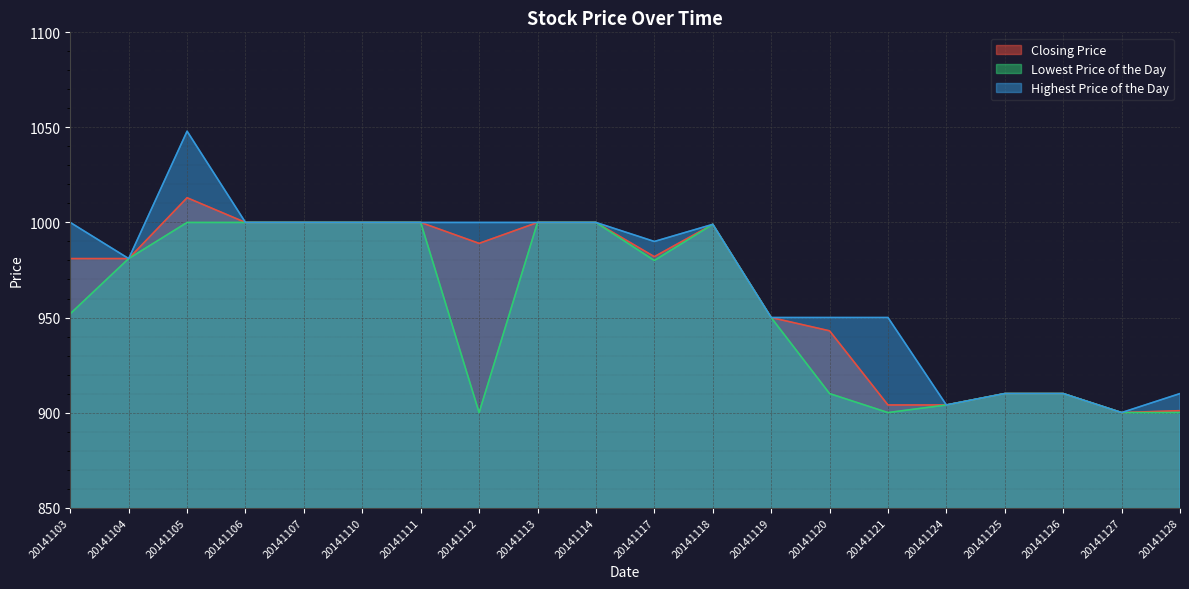

What is the value of the Lowest Price of the Day point at the 12th from the left?

999